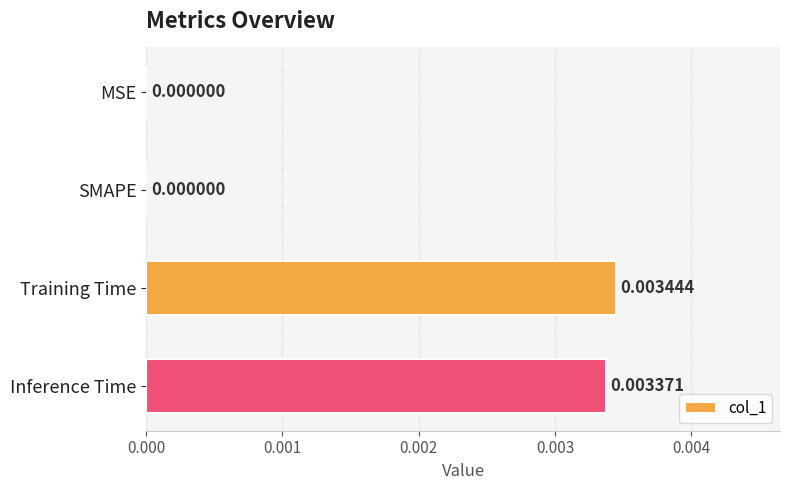

How many data points does each series have?

4